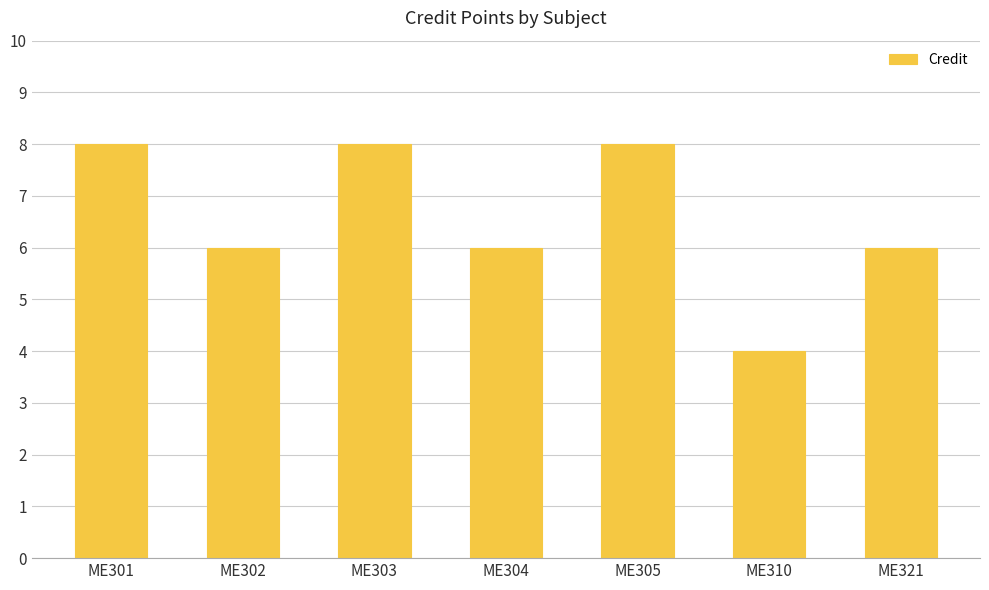

What is the value of the 6th bar from the left?

4